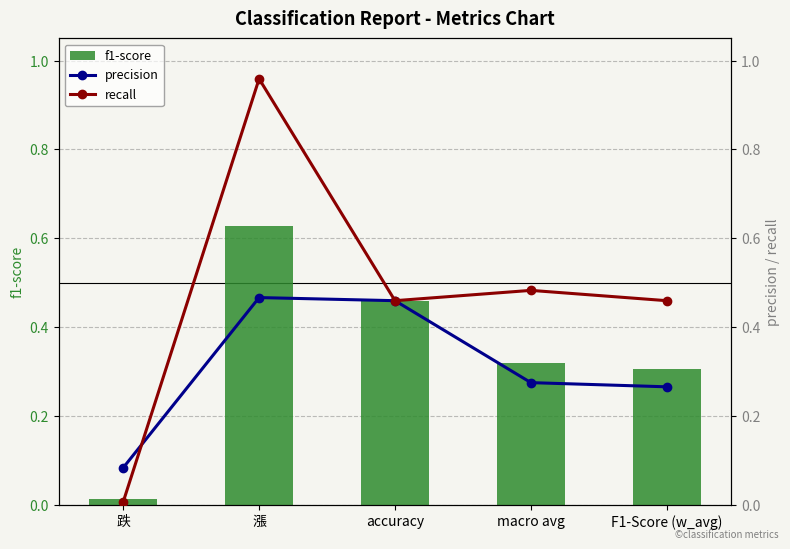

How many categories are shown in the chart?

5